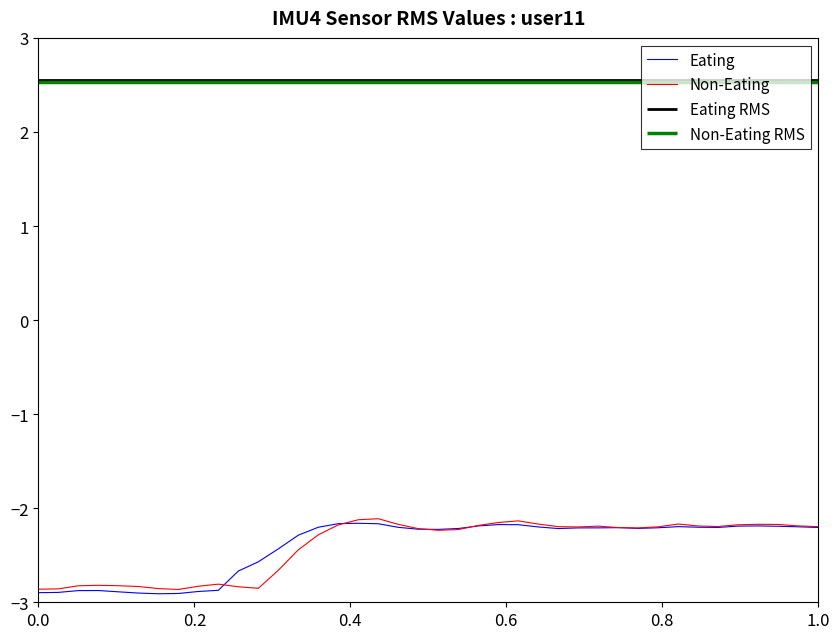

What is the maximum value for Non-Eating?

-2.1